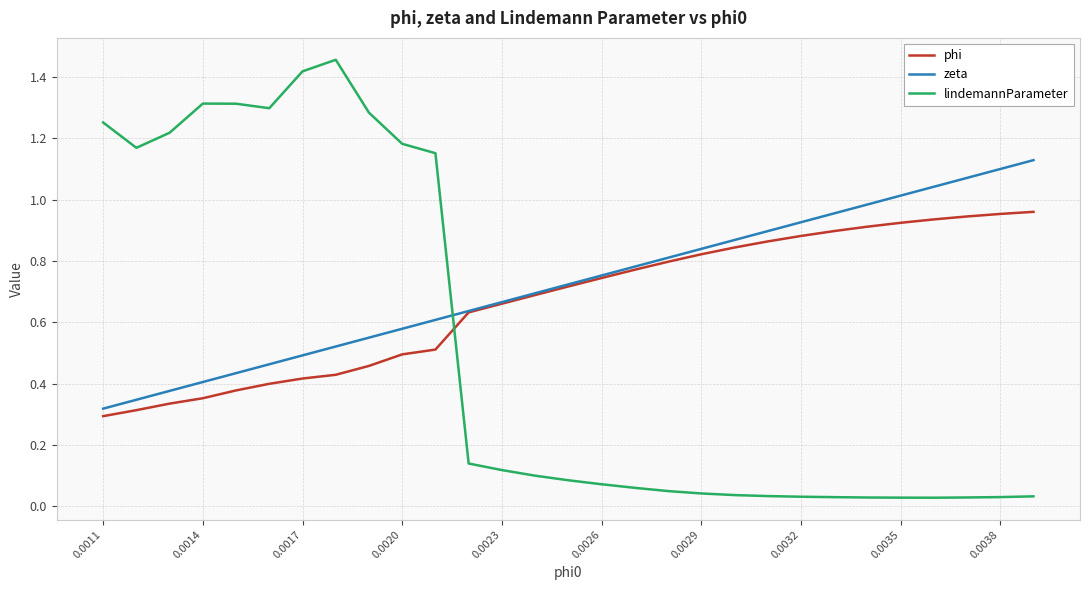

Rank the series by their maximum value, from highest to lowest.

lindemannParameter, zeta, phi